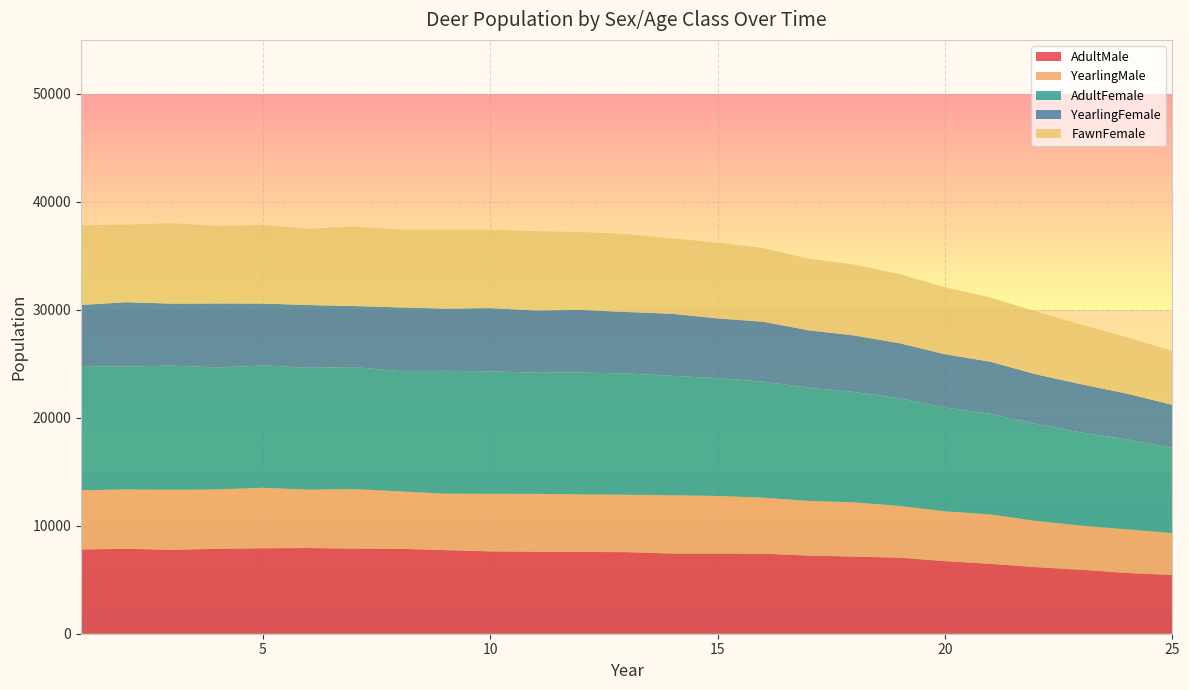

Reading left to right, list all the values displayed in this chart.

AdultMale: 7806	7870	7775	7869	7916	7938	7887	7868	7745	7625	7600	7569	7558	7428	7430	7416	7238	7148	7044	6726	6474	6169	5924	5627	5439
YearlingMale: 5476	5493	5551	5494	5603	5399	5511	5321	5223	5331	5351	5338	5315	5397	5329	5186	5064	5021	4790	4611	4574	4274	4085	4035	3882
AdultFemale: 11505	11377	11514	11296	11326	11285	11298	11147	11379	11346	11222	11277	11240	11066	10913	10744	10485	10222	9976	9611	9318	8998	8625	8352	7893
YearlingFemale: 5664	5965	5732	5931	5735	5820	5655	5889	5767	5857	5771	5807	5684	5743	5531	5552	5314	5235	5095	4941	4824	4585	4470	4227	3989
FawnFemale: 7379	7189	7448	7177	7284	7070	7370	7212	7309	7269	7336	7219	7211	6995	7005	6825	6635	6569	6405	6203	5951	5822	5517	5220	4989